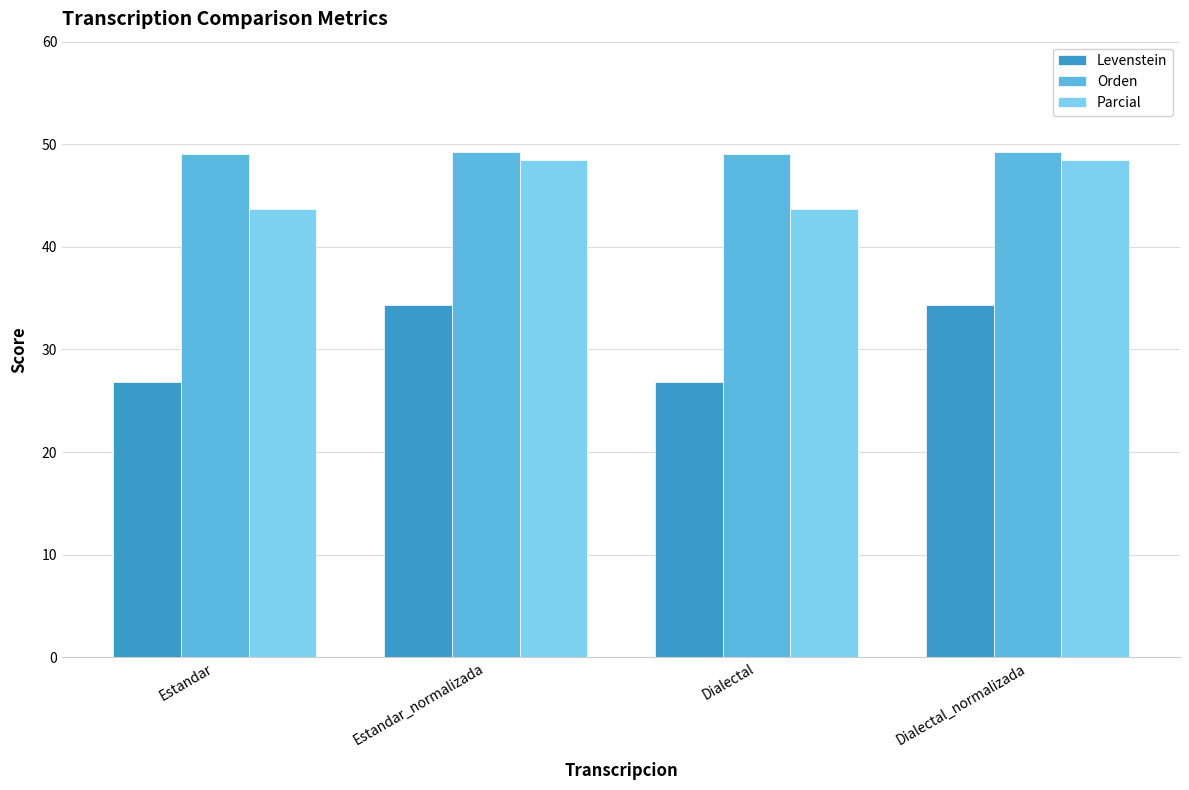

Which series has the widest spread of values?

Levenstein